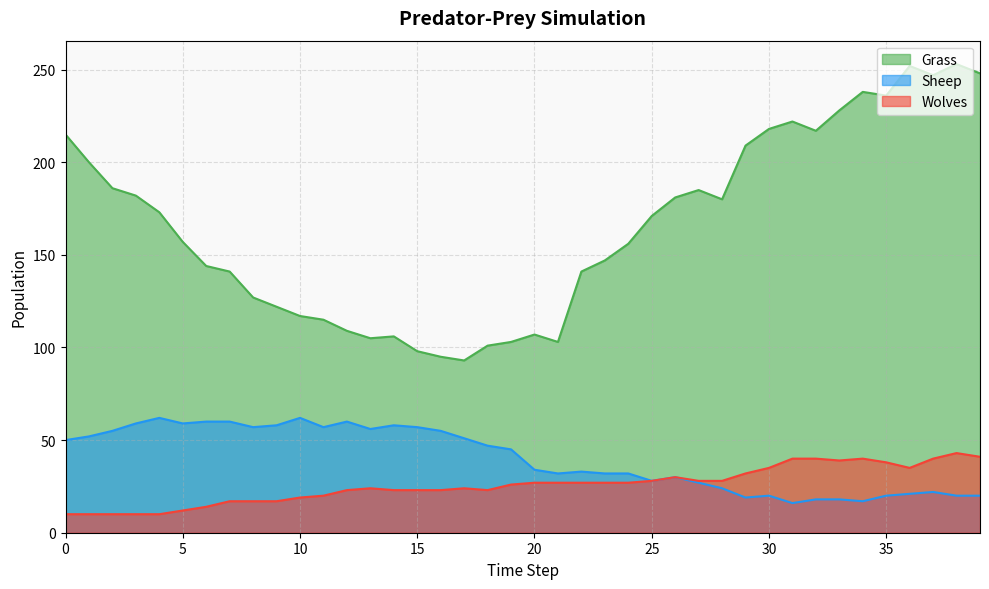

Reading right to left, what are all the values shown in this chart?

Grass: 248	253	247	252	236	238	228	217	222	218	209	180	185	181	171	156	147	141	103	107	103	101	93	95	98	106	105	109	115	117	122	127	141	144	157	173	182	186	200	215
Sheep: 20	20	22	21	20	17	18	18	16	20	19	24	27	30	28	32	32	33	32	34	45	47	51	55	57	58	56	60	57	62	58	57	60	60	59	62	59	55	52	50
Wolves: 41	43	40	35	38	40	39	40	40	35	32	28	28	30	28	27	27	27	27	27	26	23	24	23	23	23	24	23	20	19	17	17	17	14	12	10	10	10	10	10